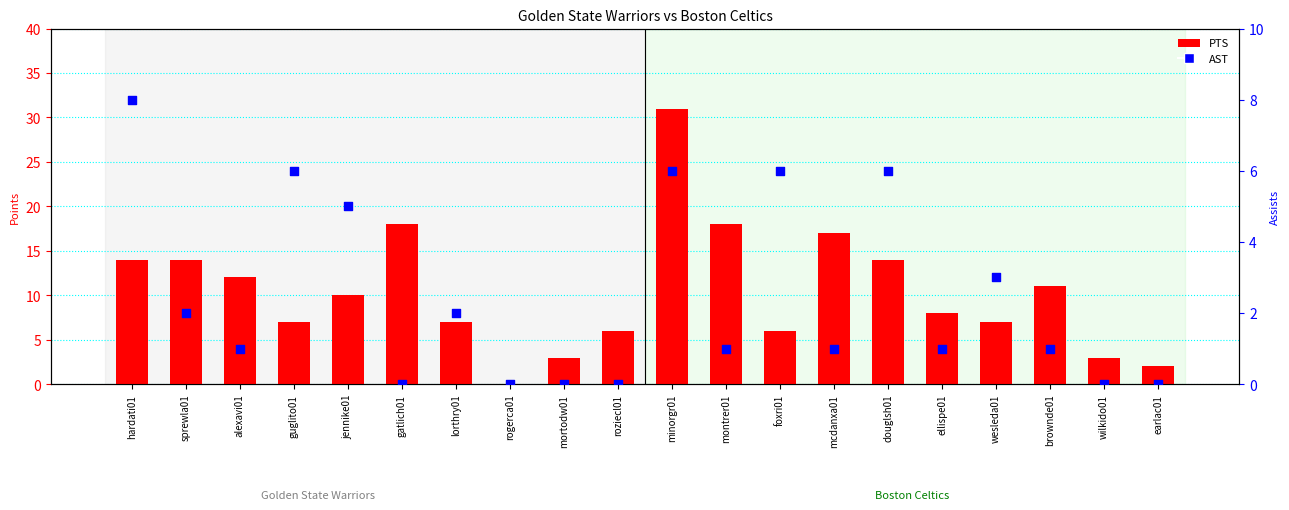

Which series reaches the maximum Y coordinate?

PTS